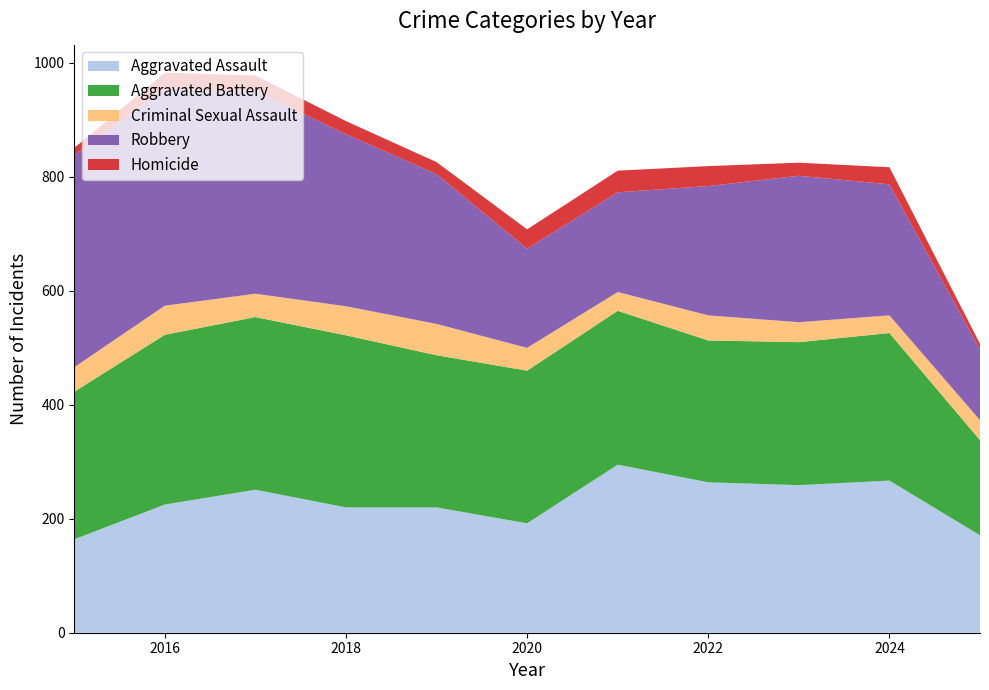

Reading left to right, transcribe all the data shown in this chart.

Aggravated Assault: 2015=164	2016=225	2017=251	2018=220	2019=220	2020=192	2021=295	2022=264	2023=259	2024=267	2025=171
Aggravated Battery: 2015=259	2016=298	2017=303	2018=302	2019=267	2020=268	2021=270	2022=249	2023=251	2024=259	2025=167
Criminal Sexual Assault: 2015=43	2016=51	2017=41	2018=51	2019=55	2020=40	2021=33	2022=44	2023=35	2024=31	2025=35
Robbery: 2015=372	2016=381	2017=356	2018=302	2019=263	2020=174	2021=175	2022=227	2023=257	2024=230	2025=124
Homicide: 2015=13	2016=28	2017=27	2018=23	2019=21	2020=34	2021=38	2022=35	2023=23	2024=30	2025=10